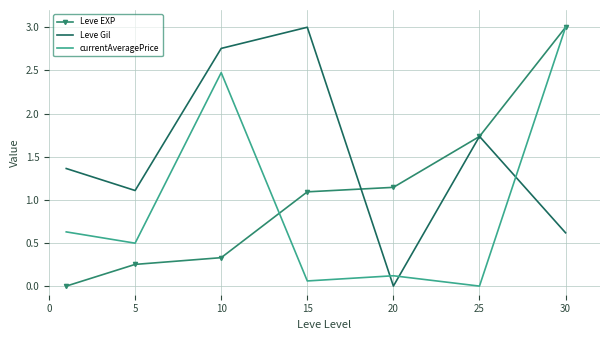

What is the average value of the Leve Gil series?

1.5